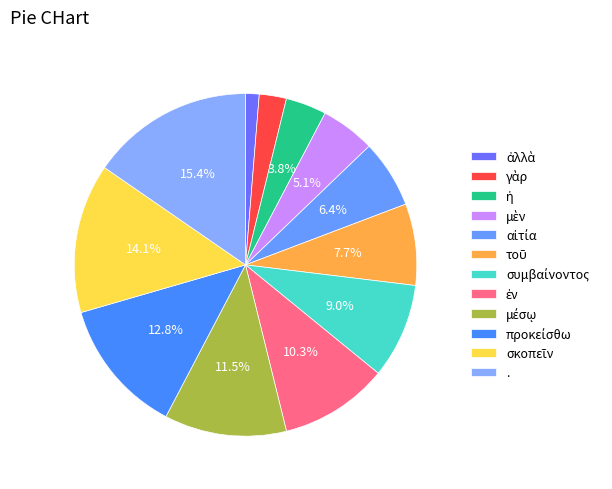

To the nearest percent, what is the average slice percentage?

8%